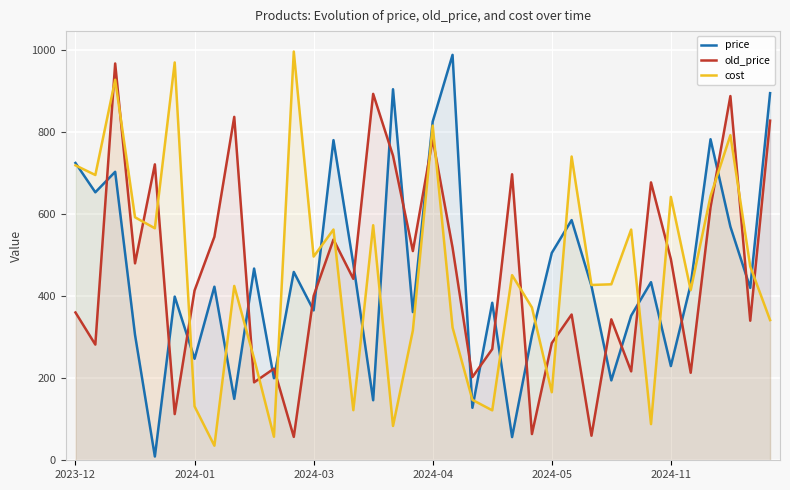

What is the highest value of the price series?

987.1